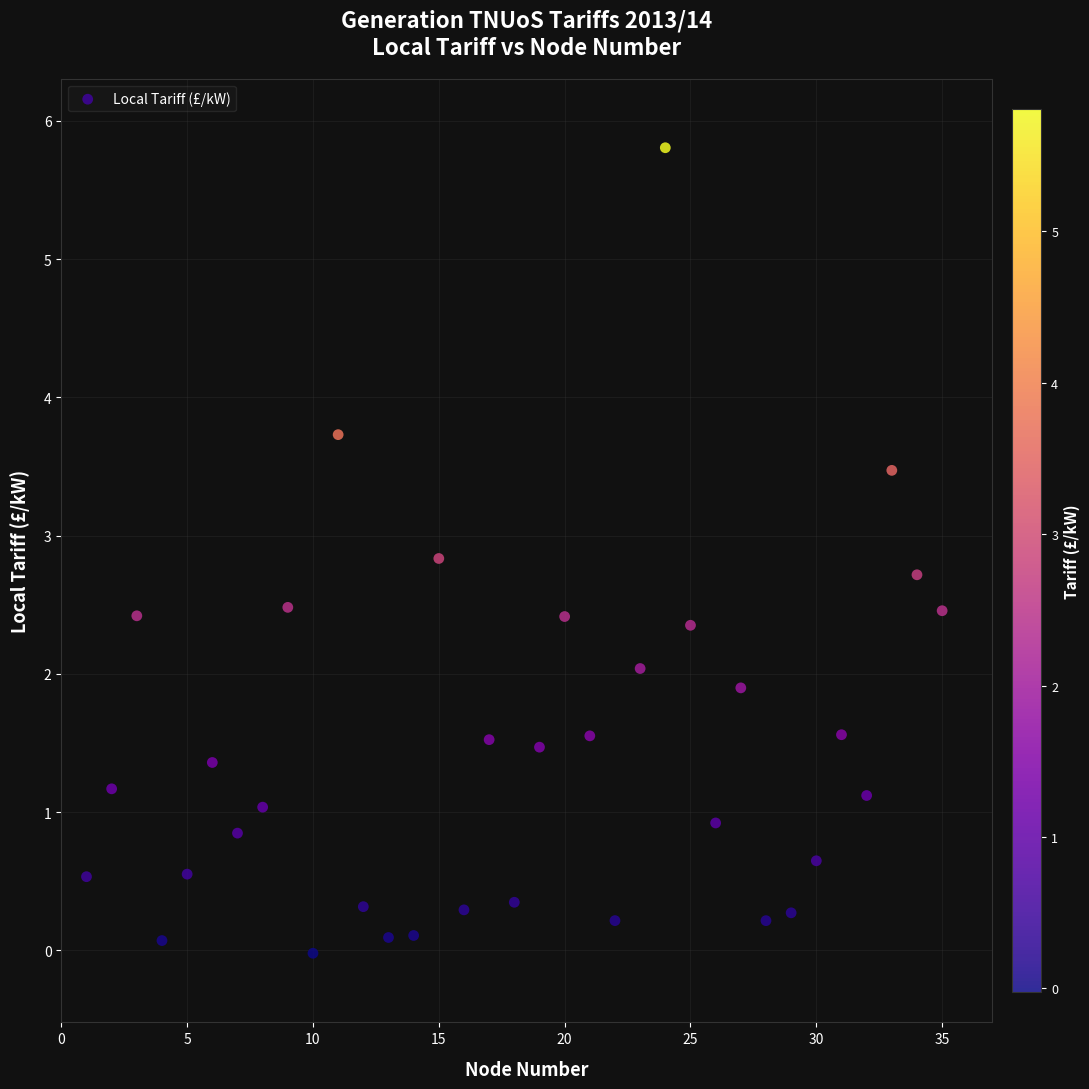

What is the range of X values (max minus min)?

34.0